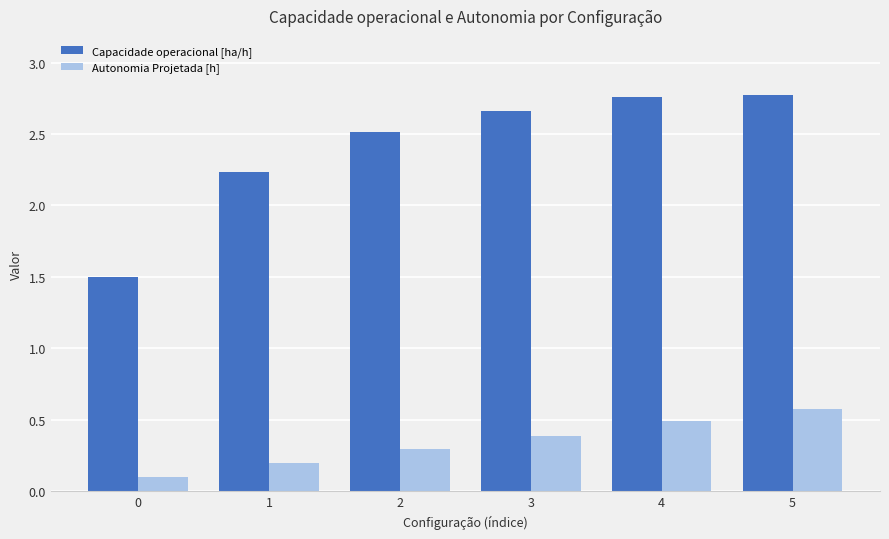

How many series are shown in this chart?

2